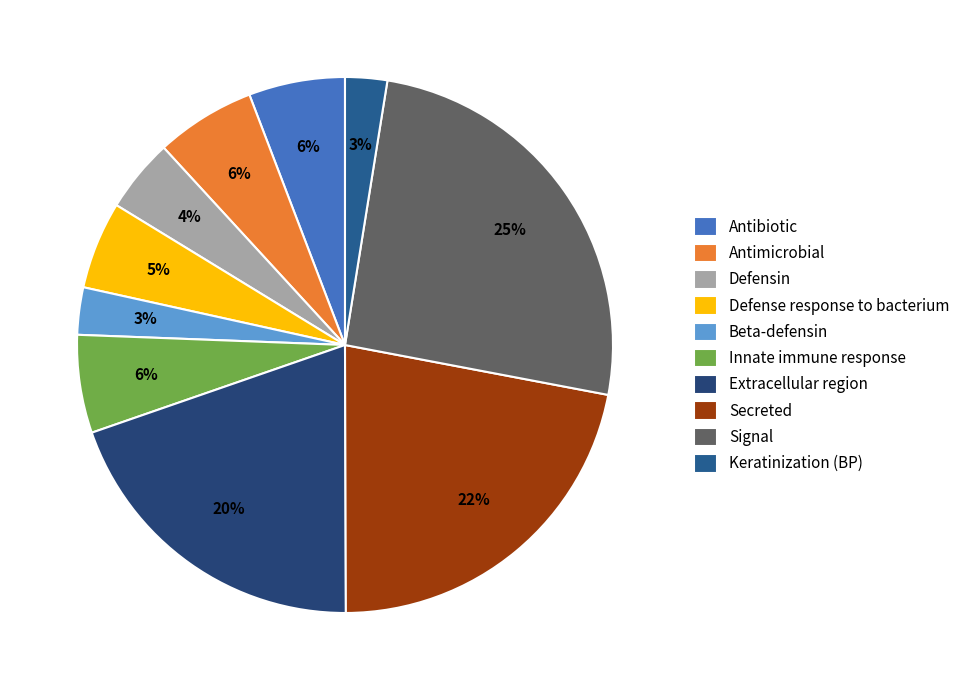

True or false: Innate immune response accounts for 6% of the total.

True